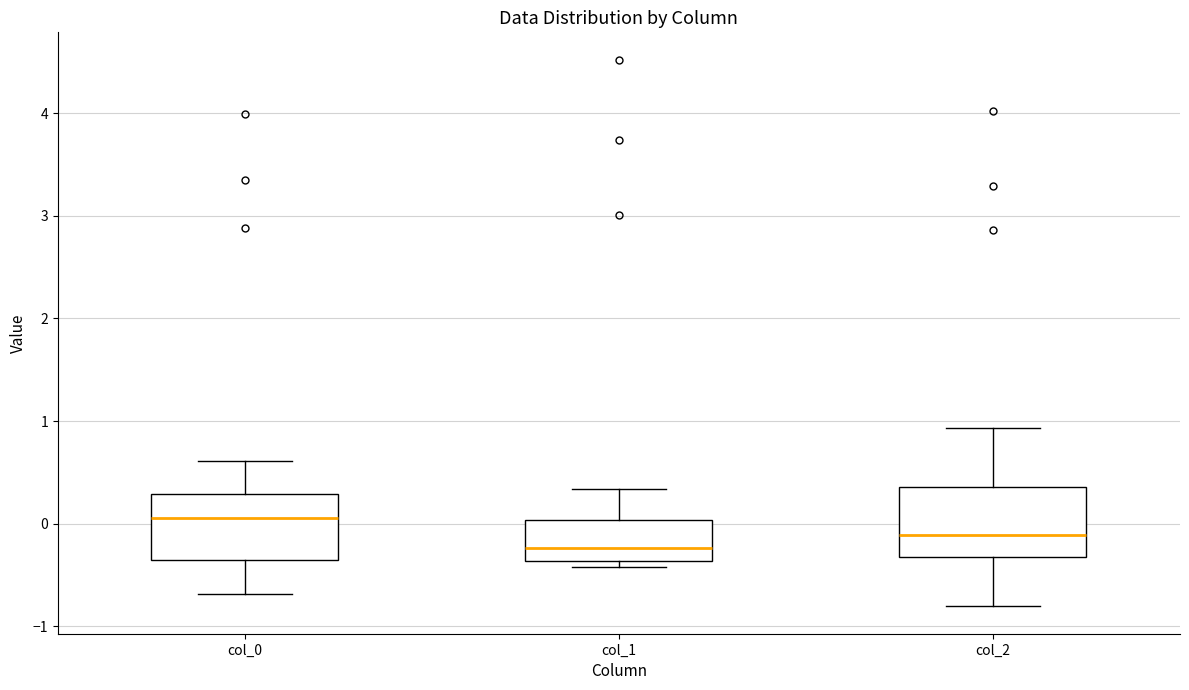

Where does the median line of the box for col_1 sit on the y-axis? The values are not printed on the chart, so give them approximately, as read against the axis.

-0.2